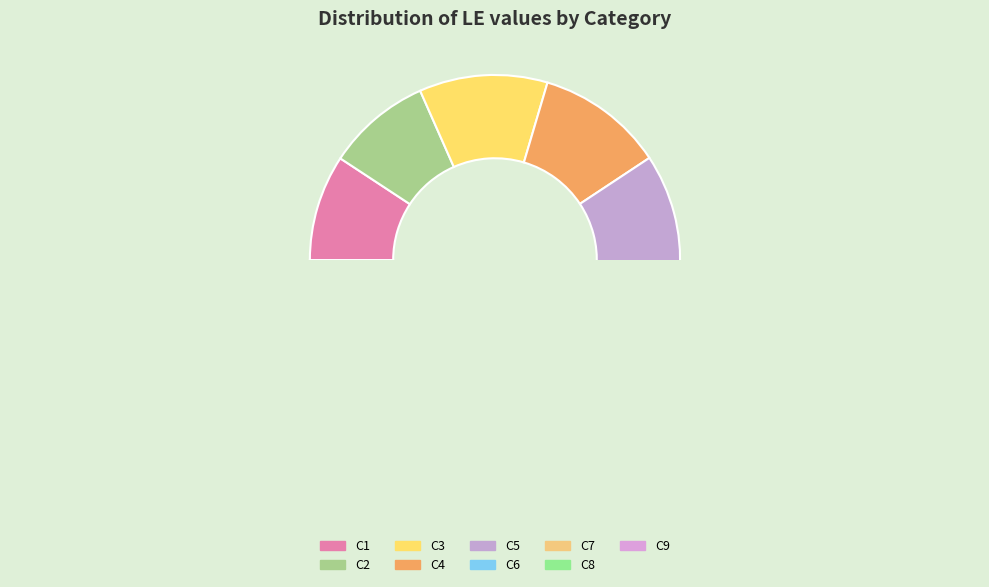

What is the smallest slice in the pie chart?

C2